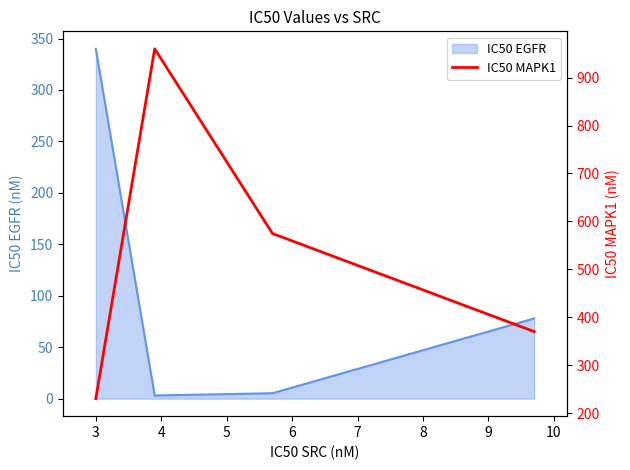

True or false: IC50 EGFR has more than 1 interior local peaks.

False